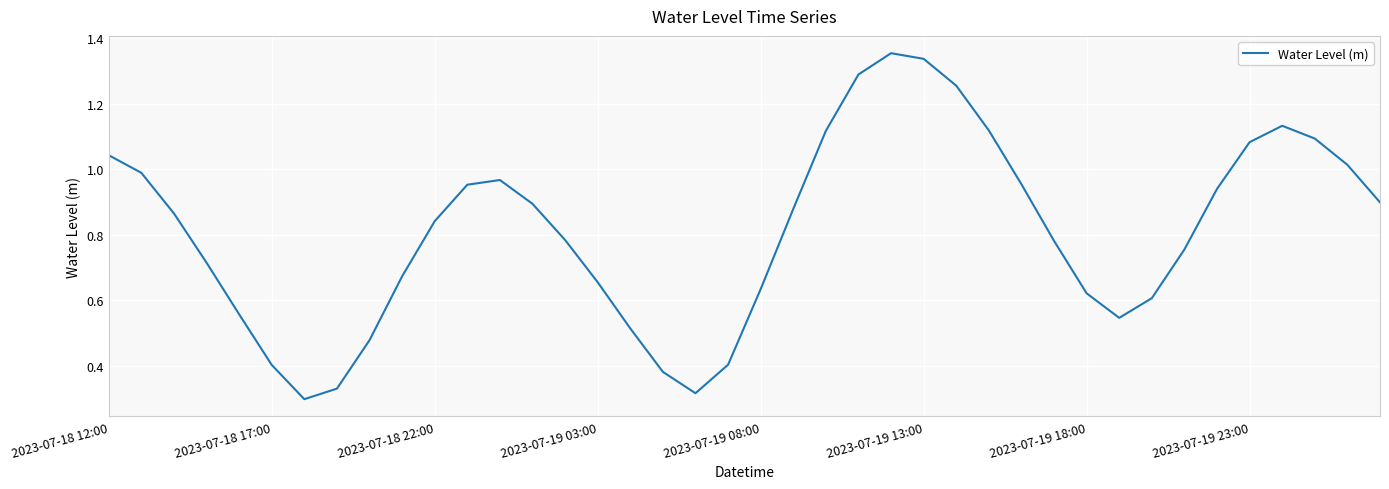

How many lines are shown in the chart?

1